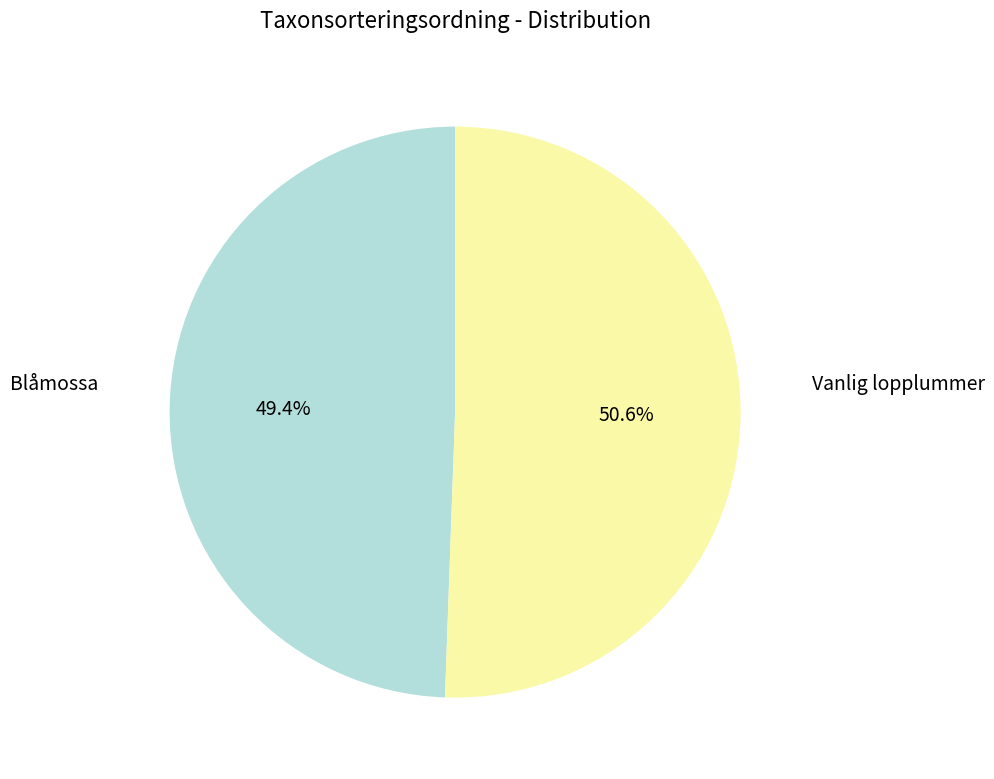

Does any single category account for the majority?

Yes